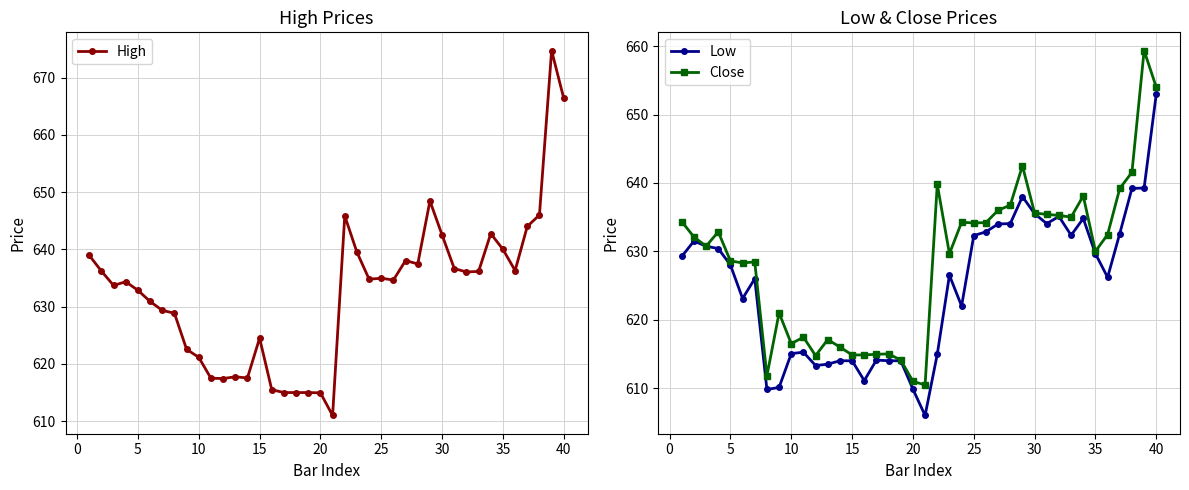

True or false: High has a value of 621.1 at 10.

True